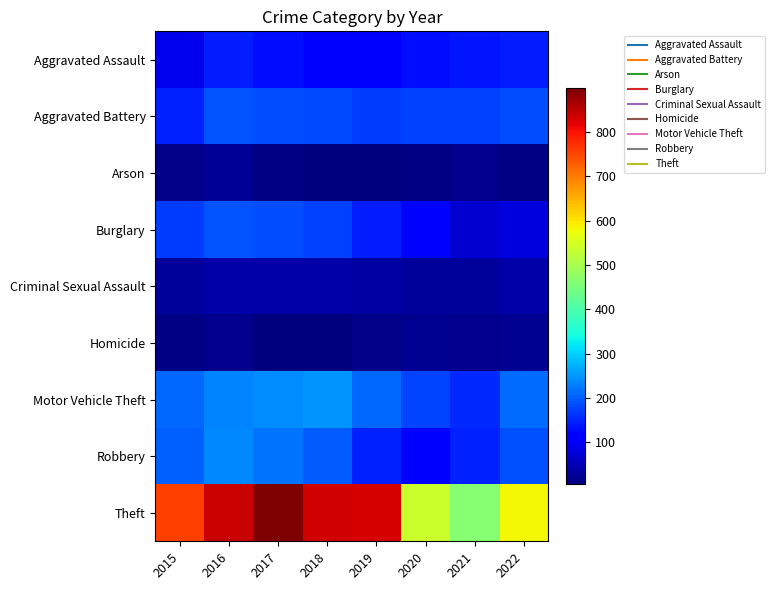

What is the total value across all series at 2016?

1927